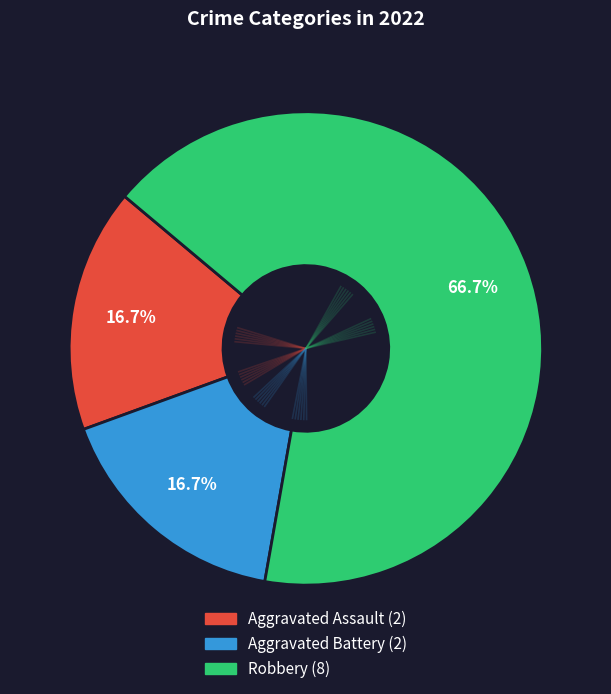

To the nearest percent, what is the average slice percentage?

33%